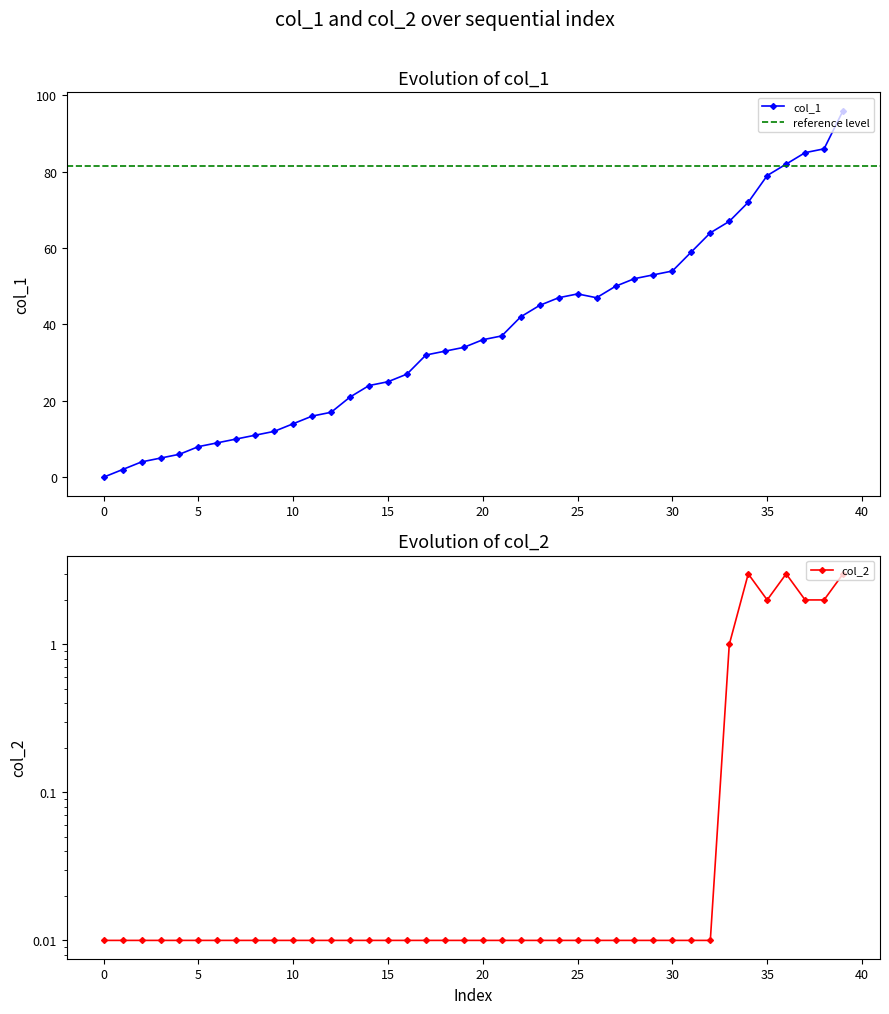

List the series in order of their overall mean, lowest first.

col_2, col_1